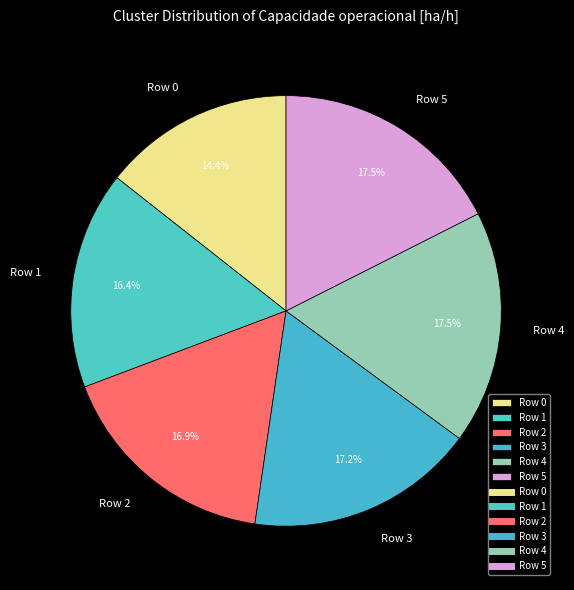

Is the sum of Row 0 and Row 1 greater than half?

No